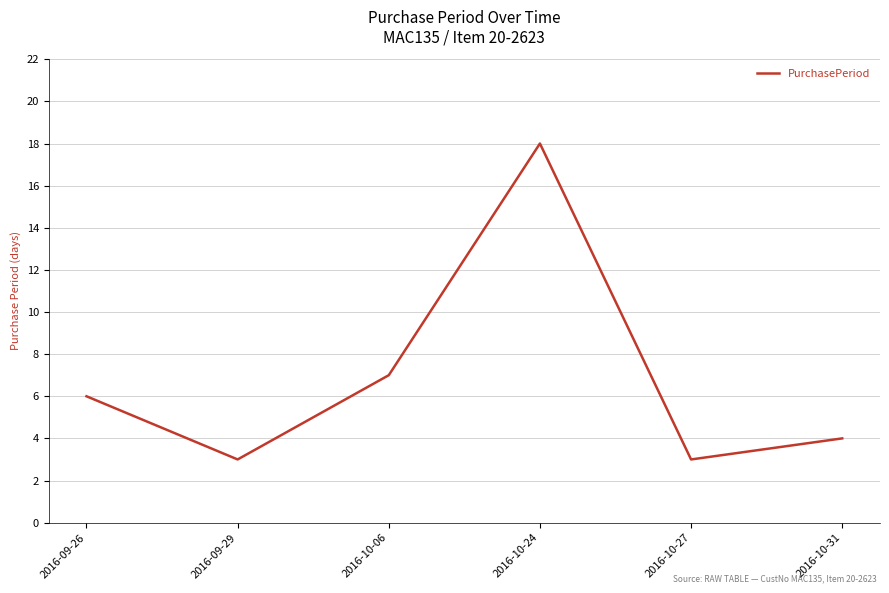

Count the number of data series in this chart.

1